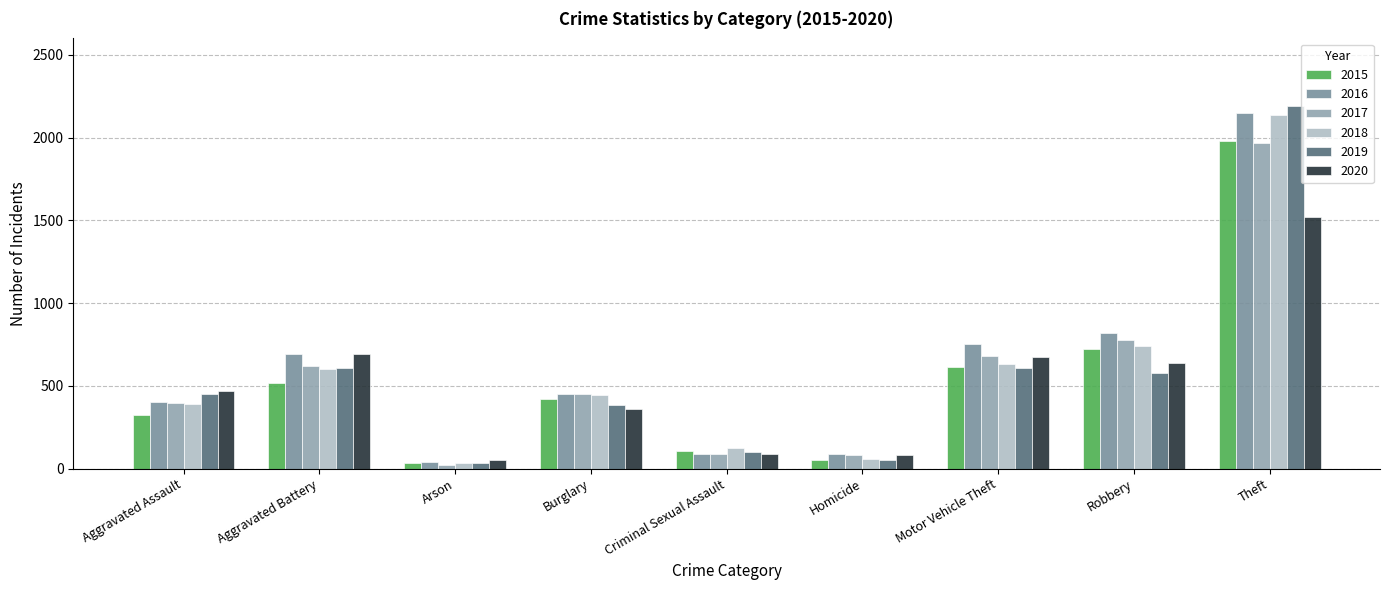

What is the difference between the maximum and minimum values in the 2015 series?

1946